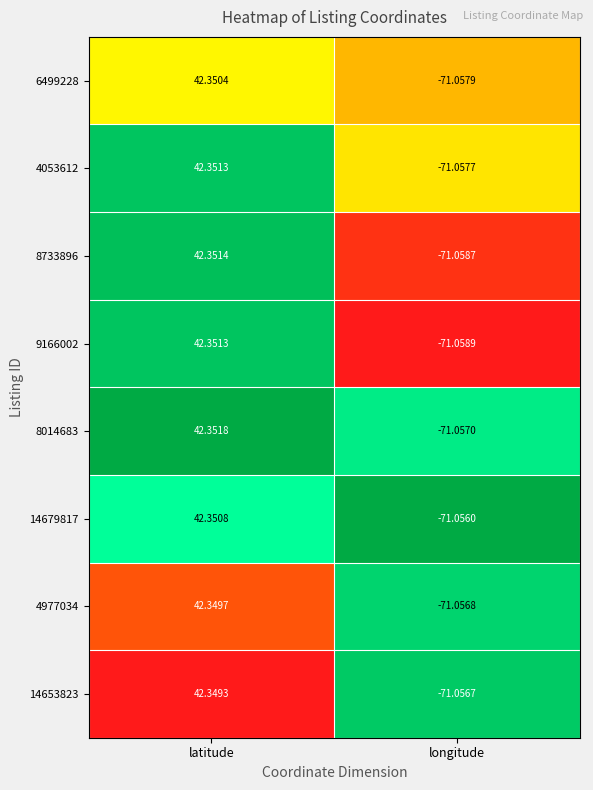

Between latitude and longitude, which series saw the biggest shift?

9166002